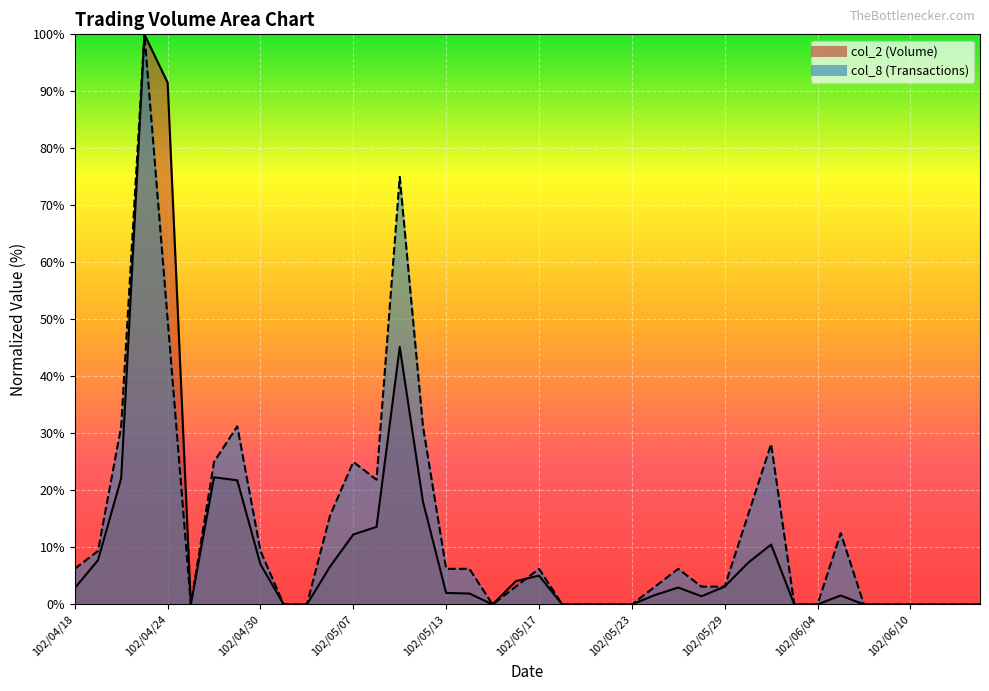

Reading left to right, extract all data points from this chart.

col_2: 2.9	7.8	22.1	100.0	91.5	0.0	22.3	21.8	7.0	0.0	0.0	6.7	12.3	13.6	45.2	18.0	2.0	1.9	0.0	4.1	5.1	0.0	0.0	0.0	0.0	1.7	3.0	1.4	3.1	7.3	10.5	0.0	0.0	1.6	0.0	0.0	0.0	0.0	0.0	0.0
col_8: 6.2	9.4	31.2	100.0	50.0	0.0	25.0	31.2	9.4	0.0	0.0	15.6	25.0	21.9	75.0	31.2	6.2	6.2	0.0	3.1	6.2	0.0	0.0	0.0	0.0	3.1	6.2	3.1	3.1	15.6	28.1	0.0	0.0	12.5	0.0	0.0	0.0	0.0	0.0	0.0